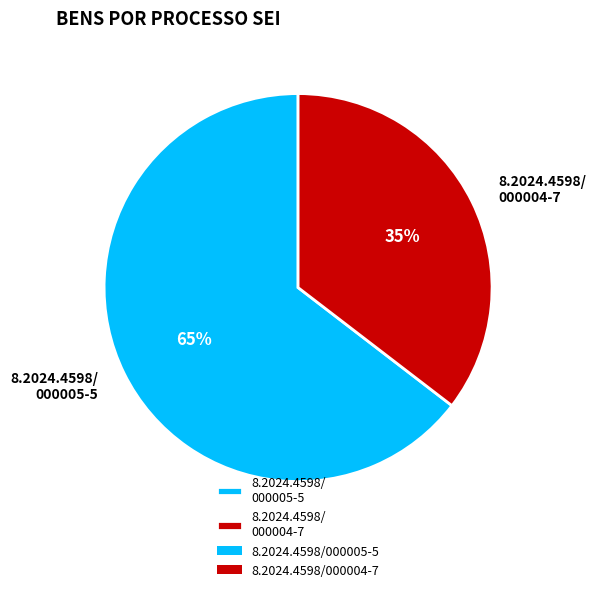

Count the number of slices in the pie.

2